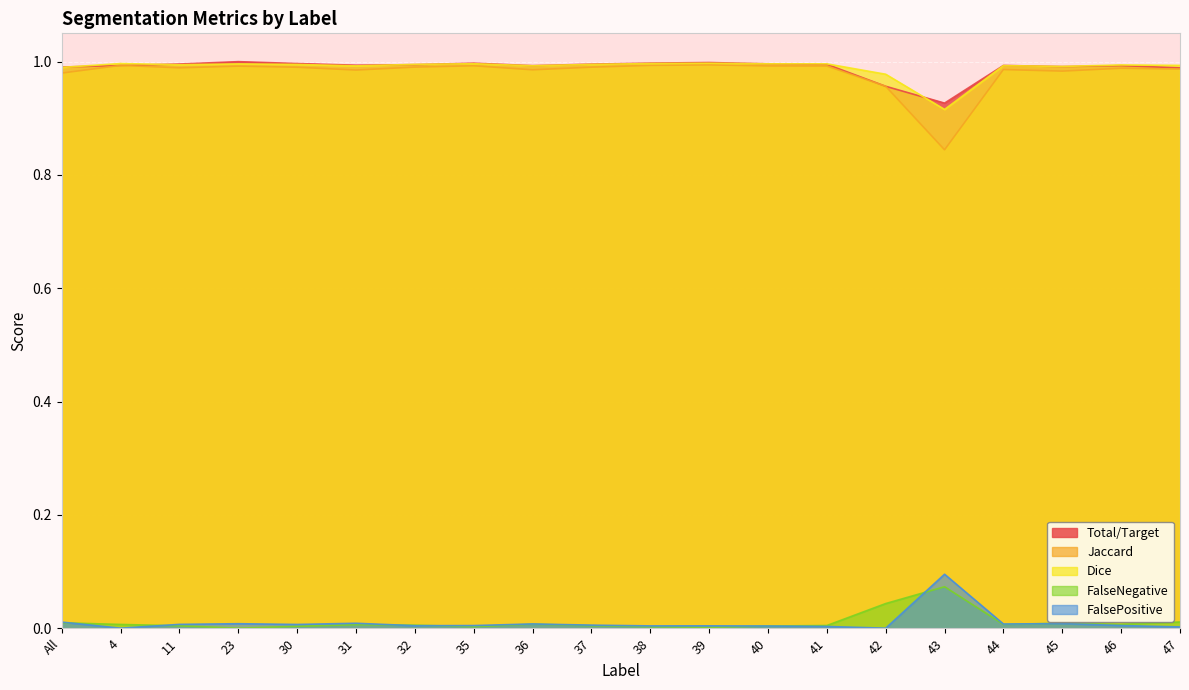

The value of Total/Target at 40 is 0.0. True or false?

False